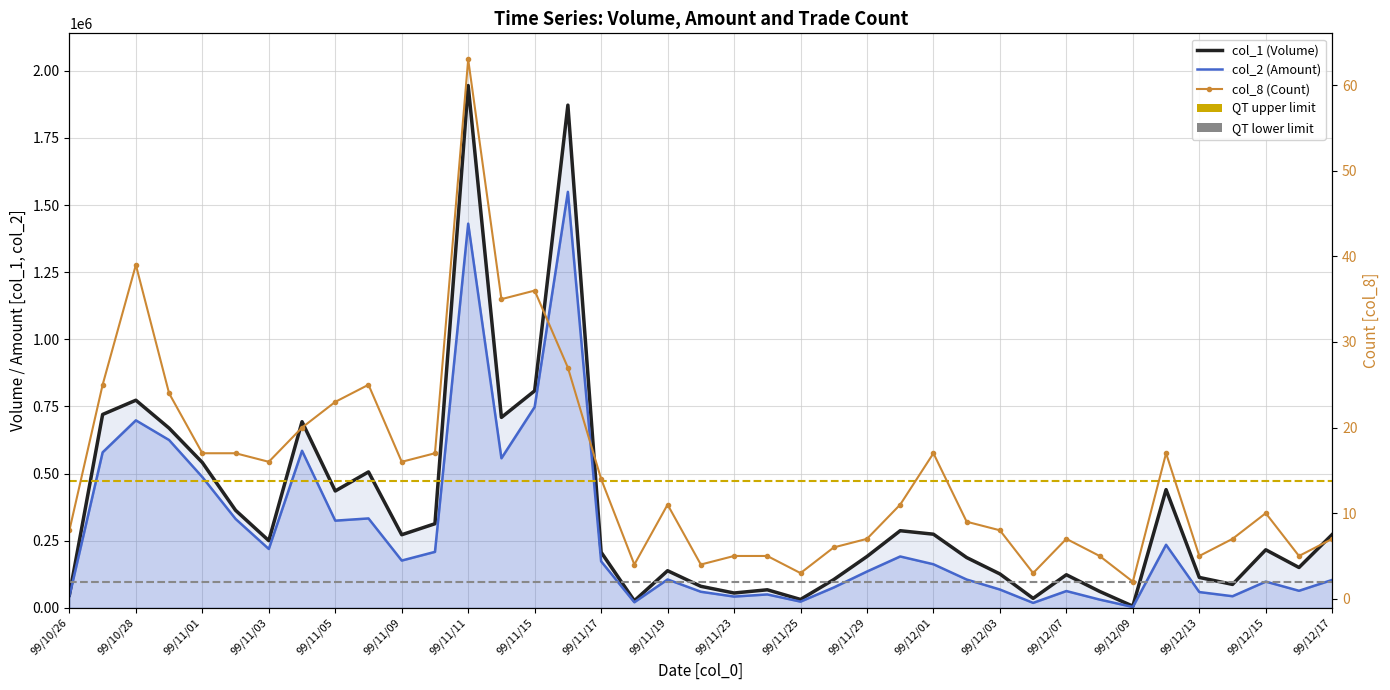

What is the label of the 37th point from the left?

99/12/15